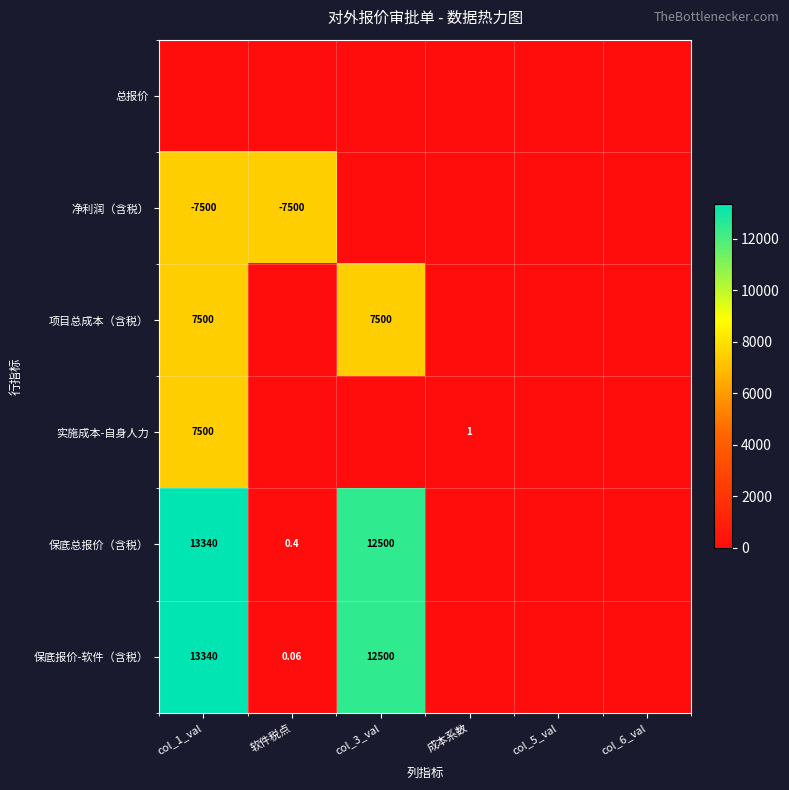

At which category is the sum across all series the highest?

col_1_val